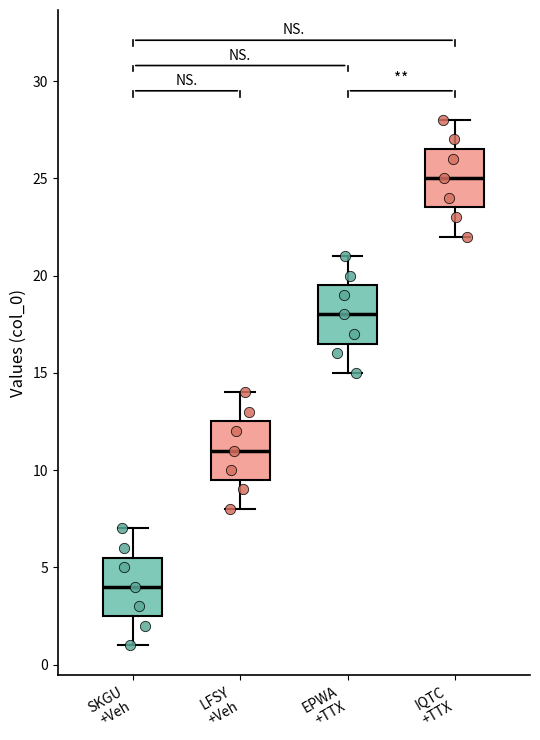

Reading left to right, read every box against the y-axis: the position of its median line, the range the box covers, and the ends of its whiskers. The values are not printed on the chart, so give them approximately, as read against the axis.

SKGU +Veh: median 4.0, box 2.5 to 5.5, whiskers 1.0 to 7.0
LFSY +Veh: median 11.0, box 9.5 to 12.5, whiskers 8.0 to 14.0
EPWA +TTX: median 18.0, box 16.5 to 19.5, whiskers 15.0 to 21.0
IQTC +TTX: median 25.0, box 23.5 to 26.5, whiskers 22.0 to 28.0